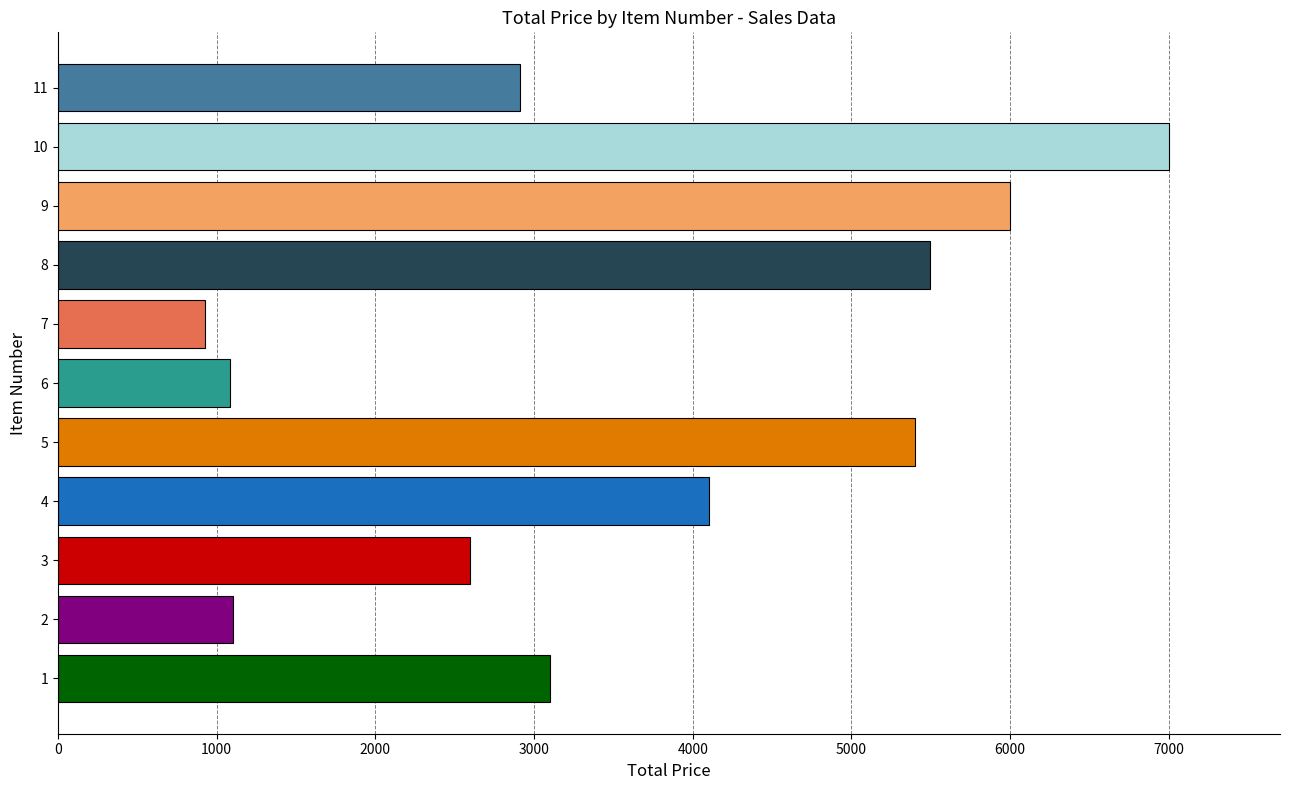

The value at 8 is 1125.0. True or false?

False